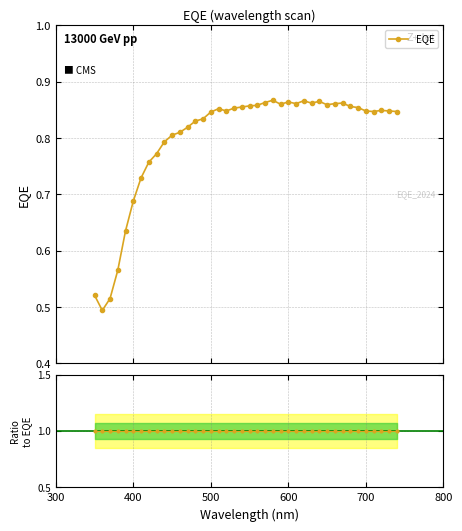

What is the label of the 6th point from the left?

400.01